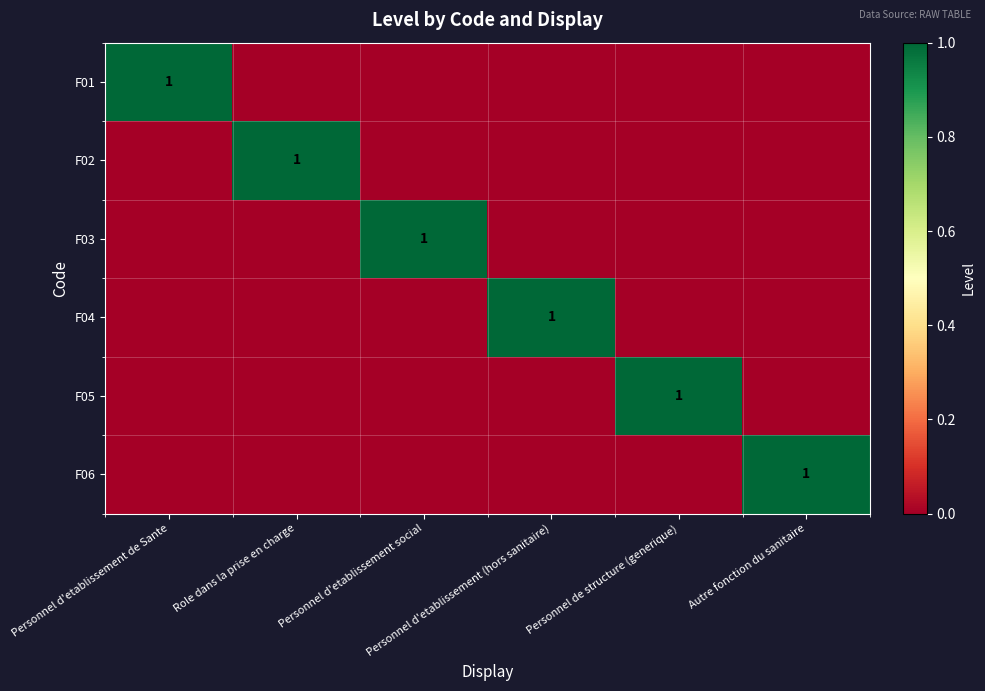

What is the difference between the maximum and minimum values in the F04 series?

1